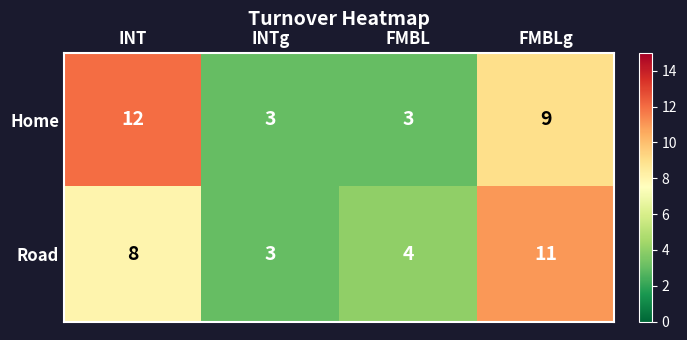

Reading left to right, what are all the values shown in this chart?

Home: 12	3	3	9
Road: 8	3	4	11